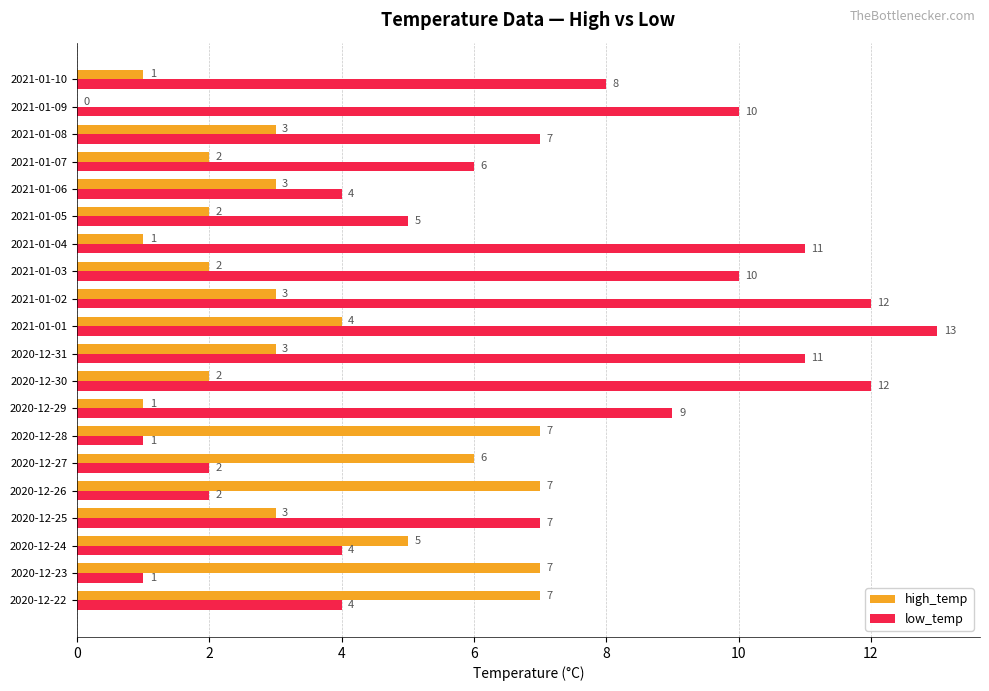

What are all the series names shown in the legend?

high_temp, low_temp